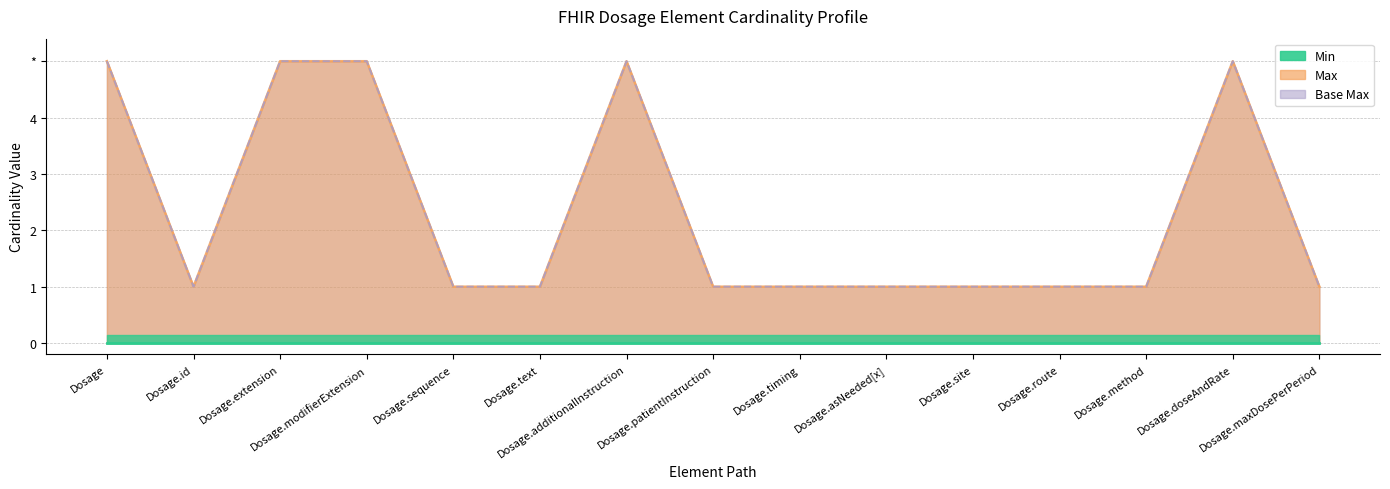

Reading right to left, extract all data points from this chart.

Max: 1	5	1	1	1	1	1	1	5	1	1	5	5	1	5
Base Max: 1	5	1	1	1	1	1	1	5	1	1	5	5	1	5